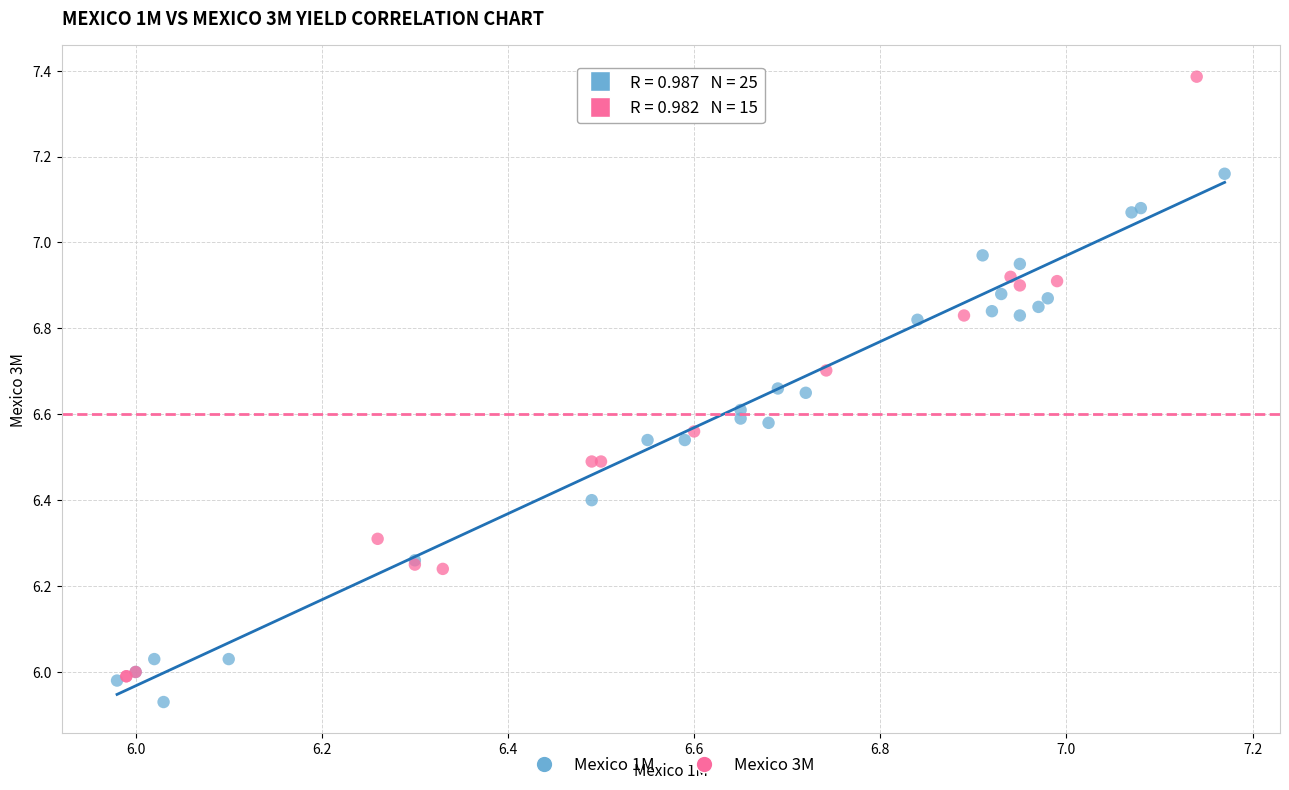

Which series contains the lowest Y value?

Mexico 1M